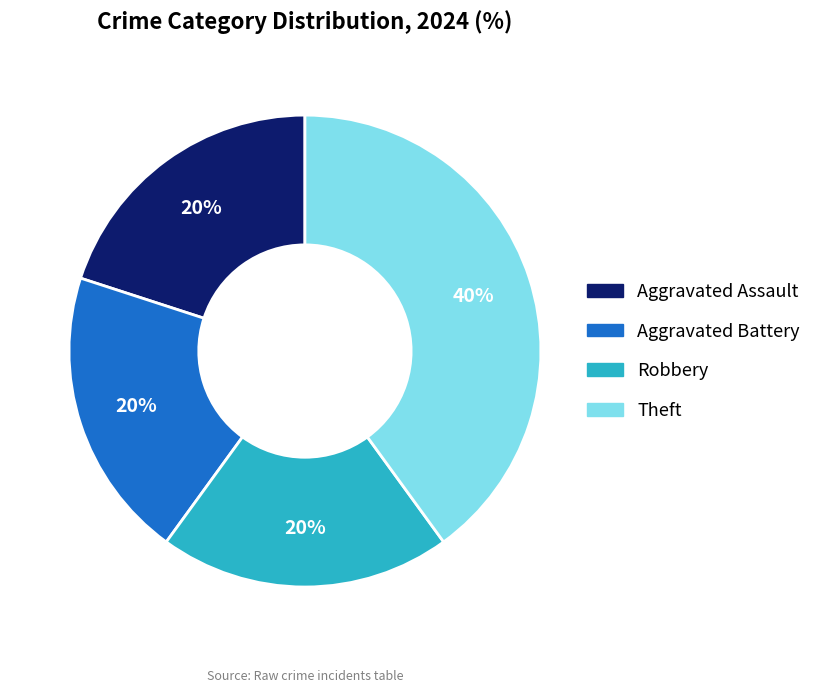

Is it true that Aggravated Battery is 6% of the pie?

False